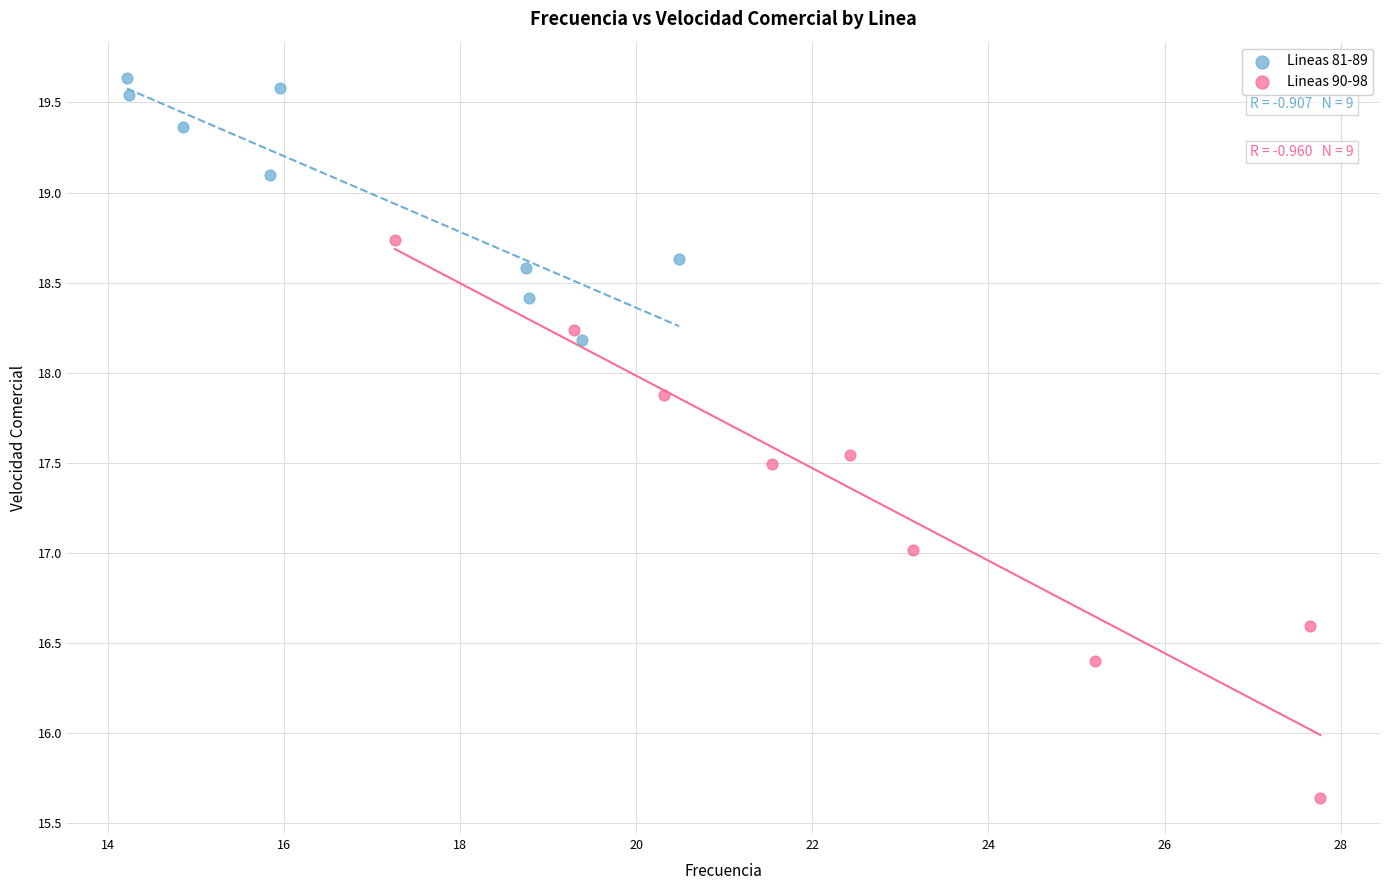

Which series contains the lowest Y value?

Lineas 90-98